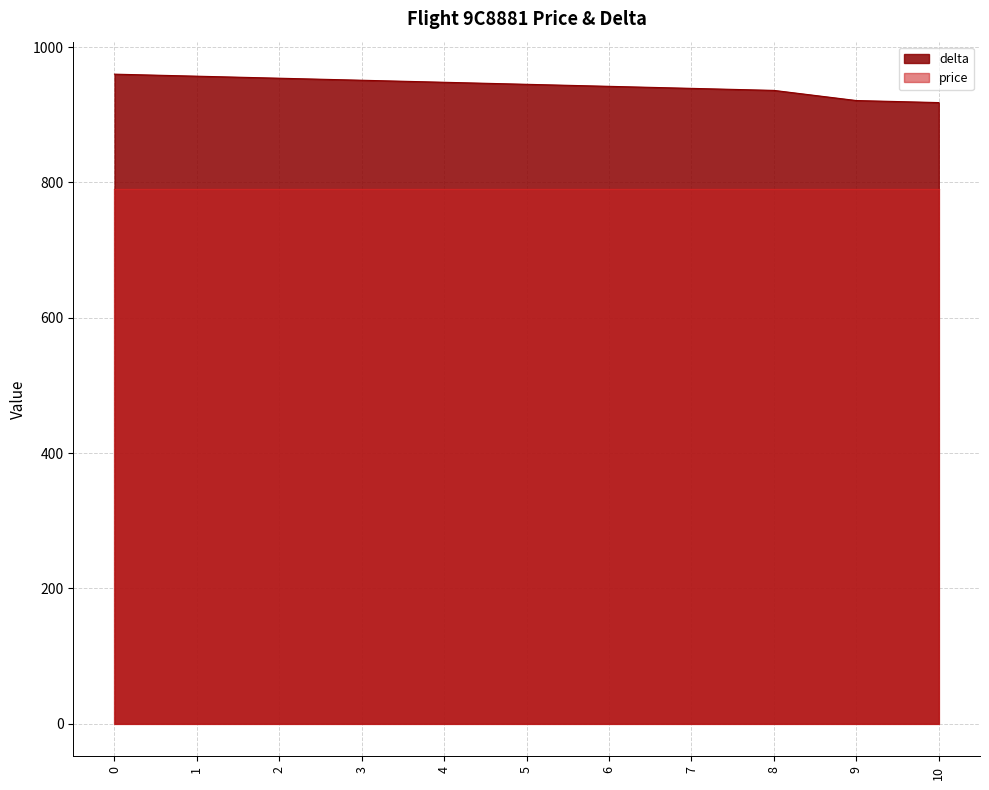

What is the difference between the second highest and minimum values?

39